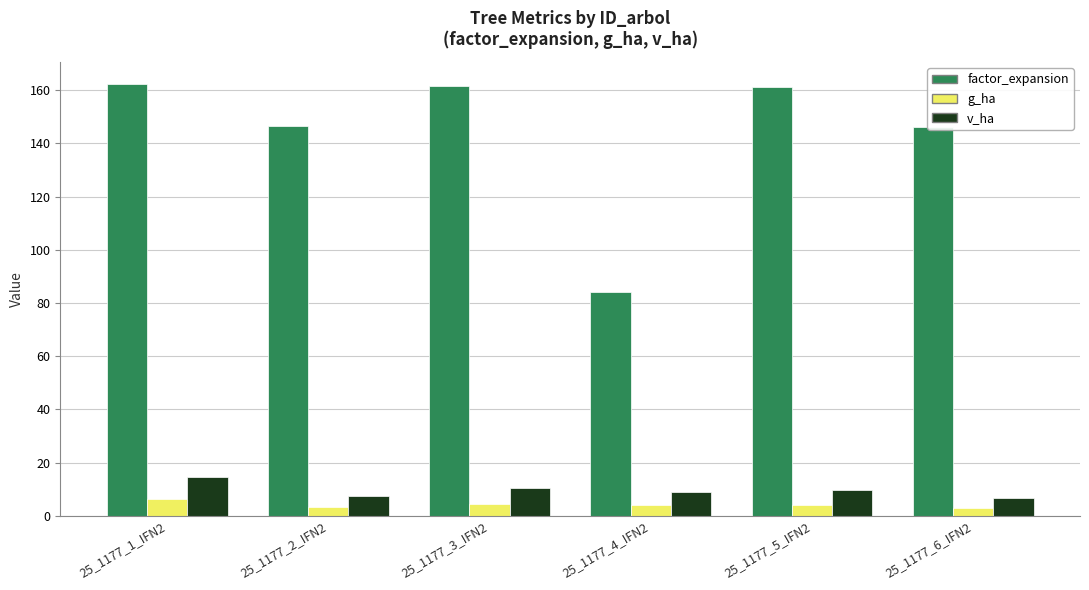

What is the smallest value displayed?

2.9